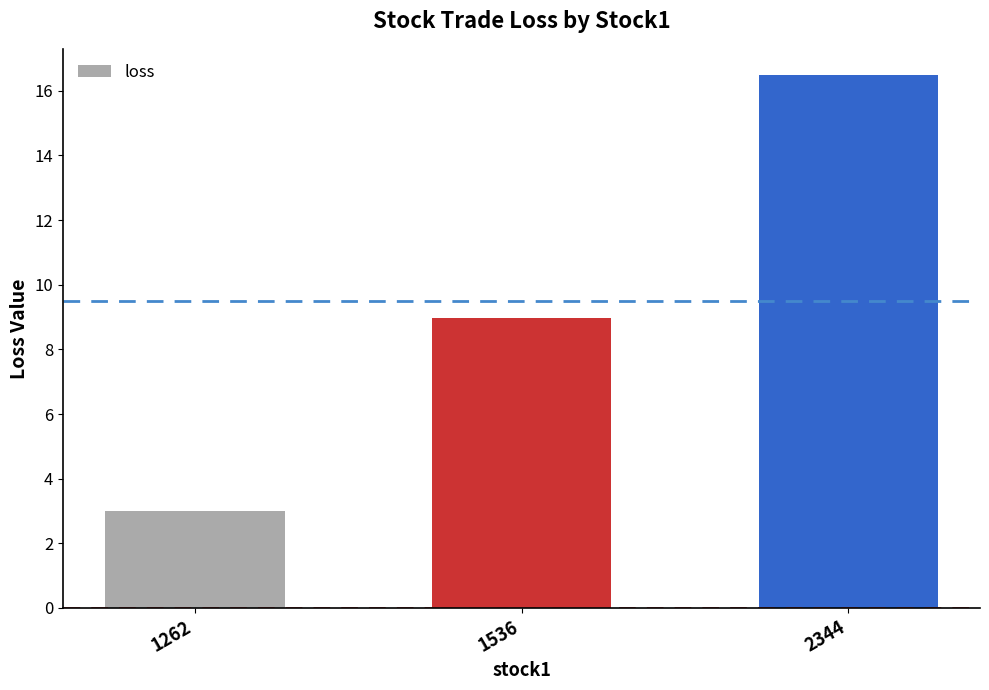

List the labels in order of value, smallest first.

1262, 1536, 2344